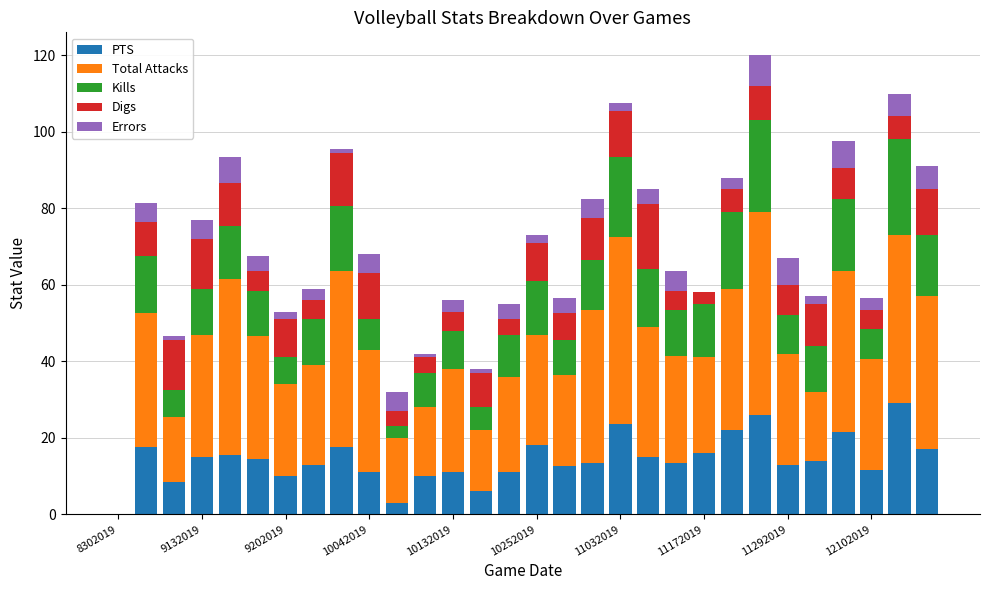

What is the maximum value for PTS?

29.0